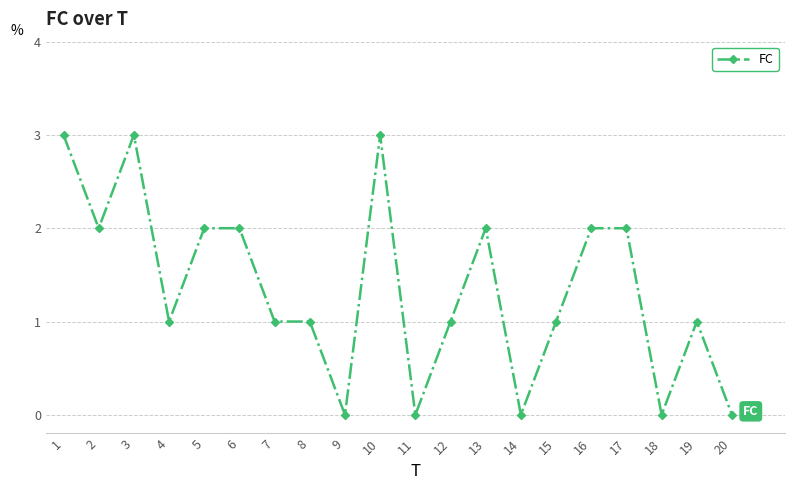

Is it true that the value at 4 is 1?

True